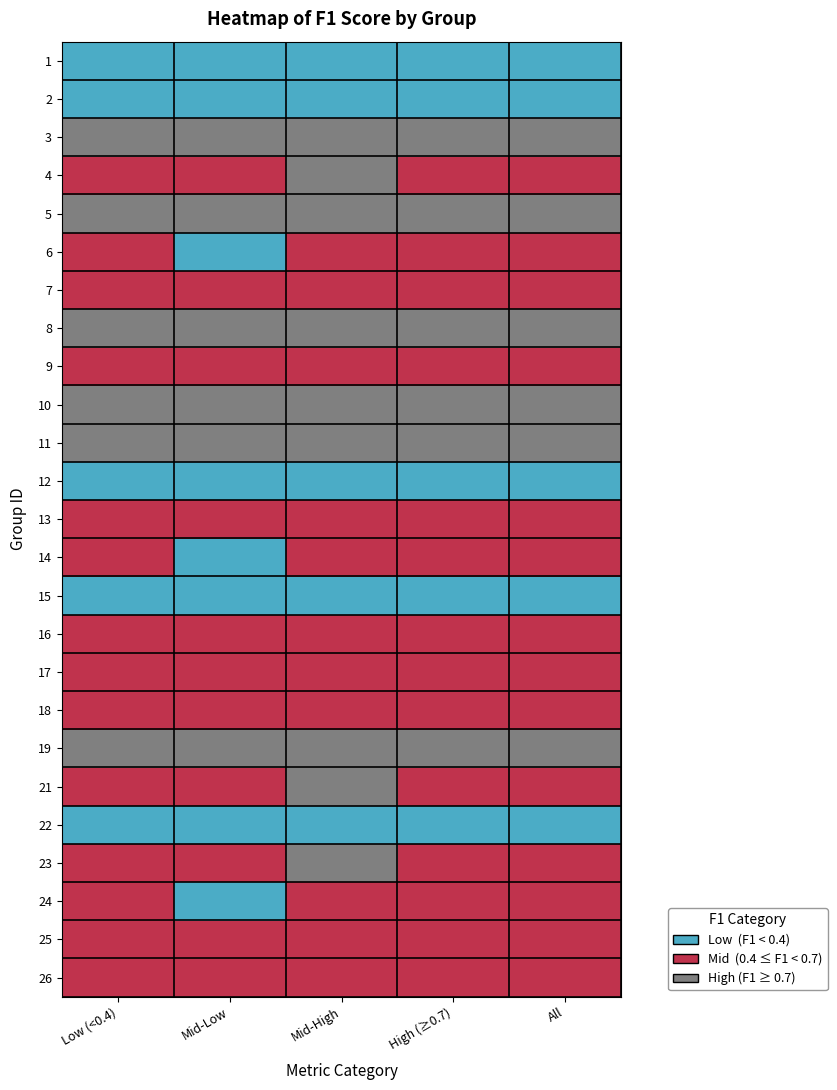

How many categories are shown in the chart?

5